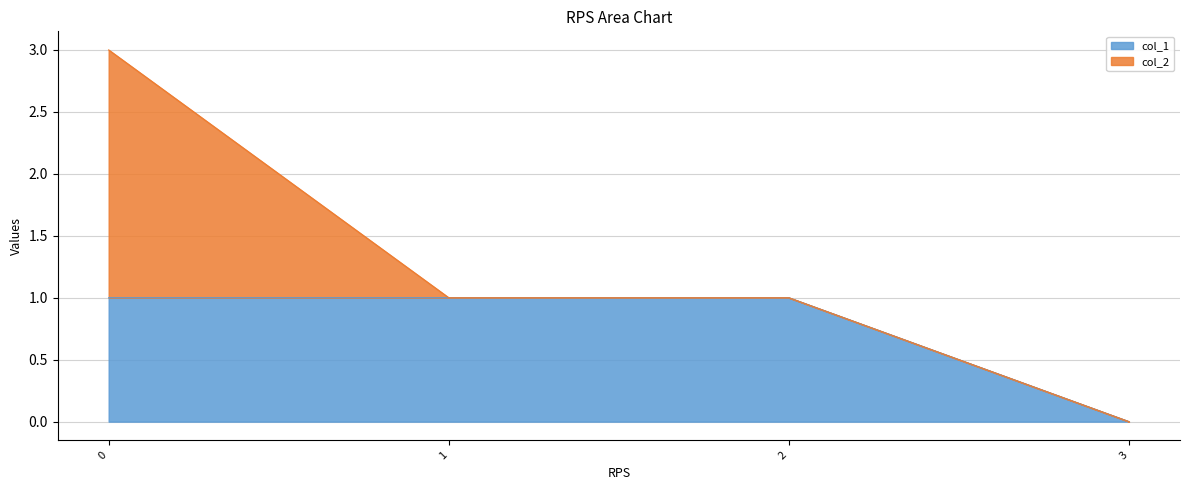

Count the number of categories in the chart.

4